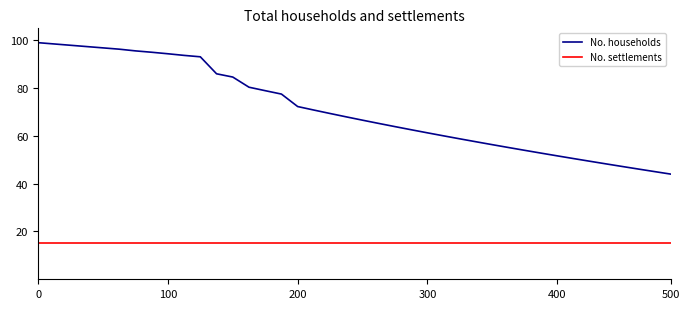

What is the minimum value shown in the chart?

15.0